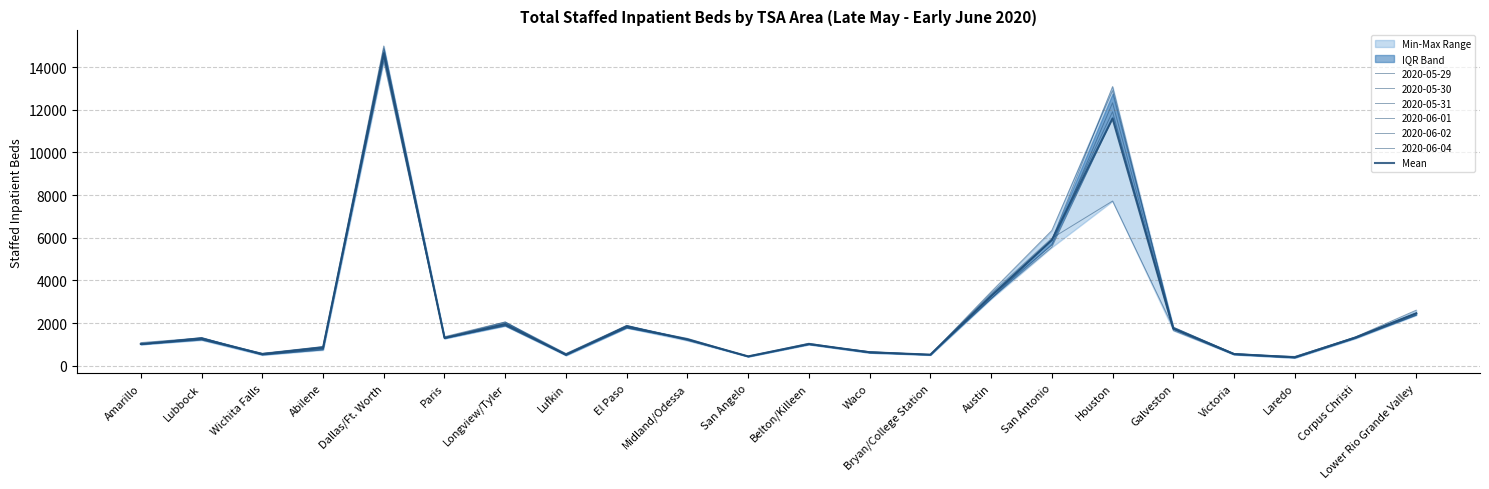

Reading left to right, transcribe all the data shown in this chart.

Amarillo=1019.8	Lubbock=1268.0	Wichita Falls=543.2	Abilene=833.5	Dallas/Ft. Worth=14647.8	Paris=1305.8	Longview/Tyler=1950.7	Lufkin=521.8	El Paso=1834.8	Midland/Odessa=1234.7	San Angelo=436.7	Belton/Killeen=1017.5	Waco=630.2	Bryan/College Station=517.2	Austin=3273.7	San Antonio=5887.5	Houston=11591.3	Galveston=1742.3	Victoria=545.8	Laredo=395.8	Corpus Christi=1321.2	Lower Rio Grande Valley=2457.7